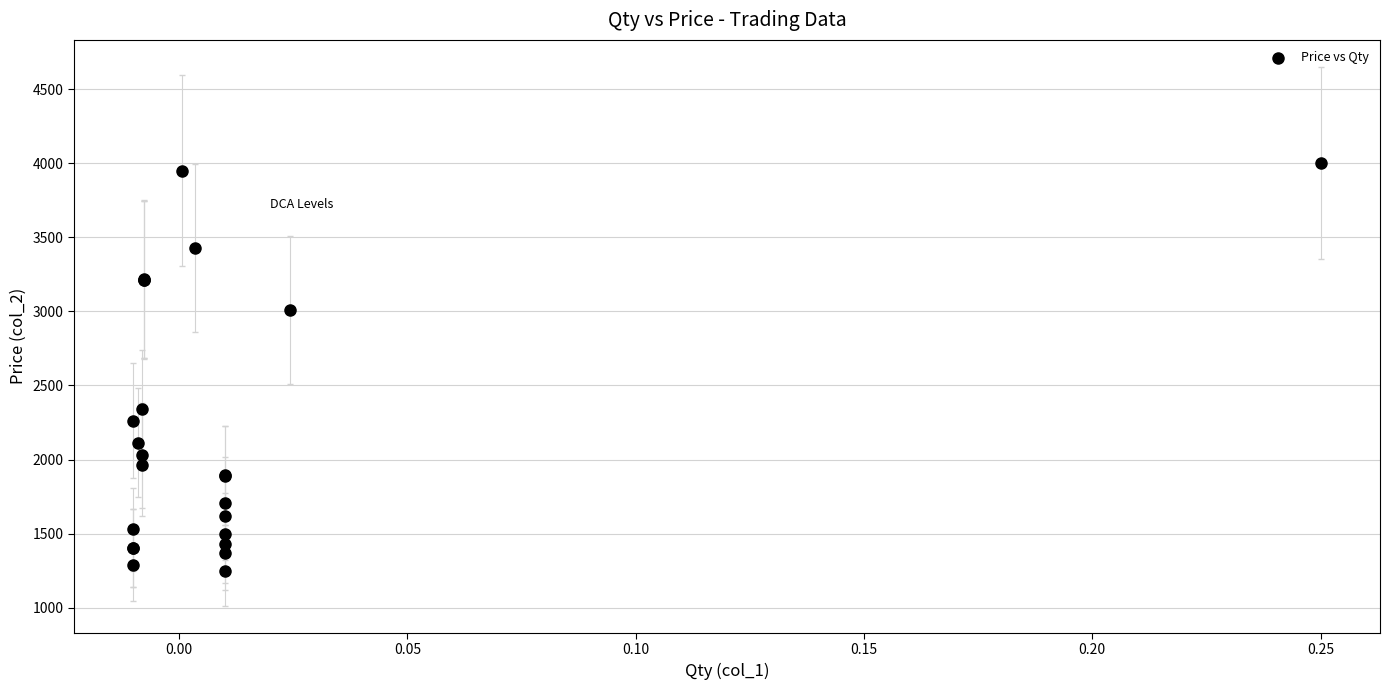

What Y value in the scatter plot is closest to 2625?

2340.0